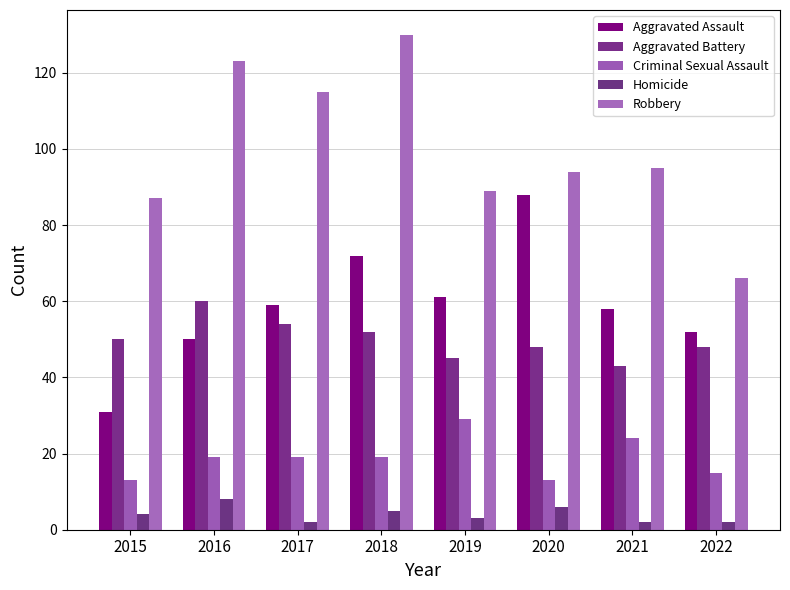

What is the sum of all Aggravated Assault values?

471